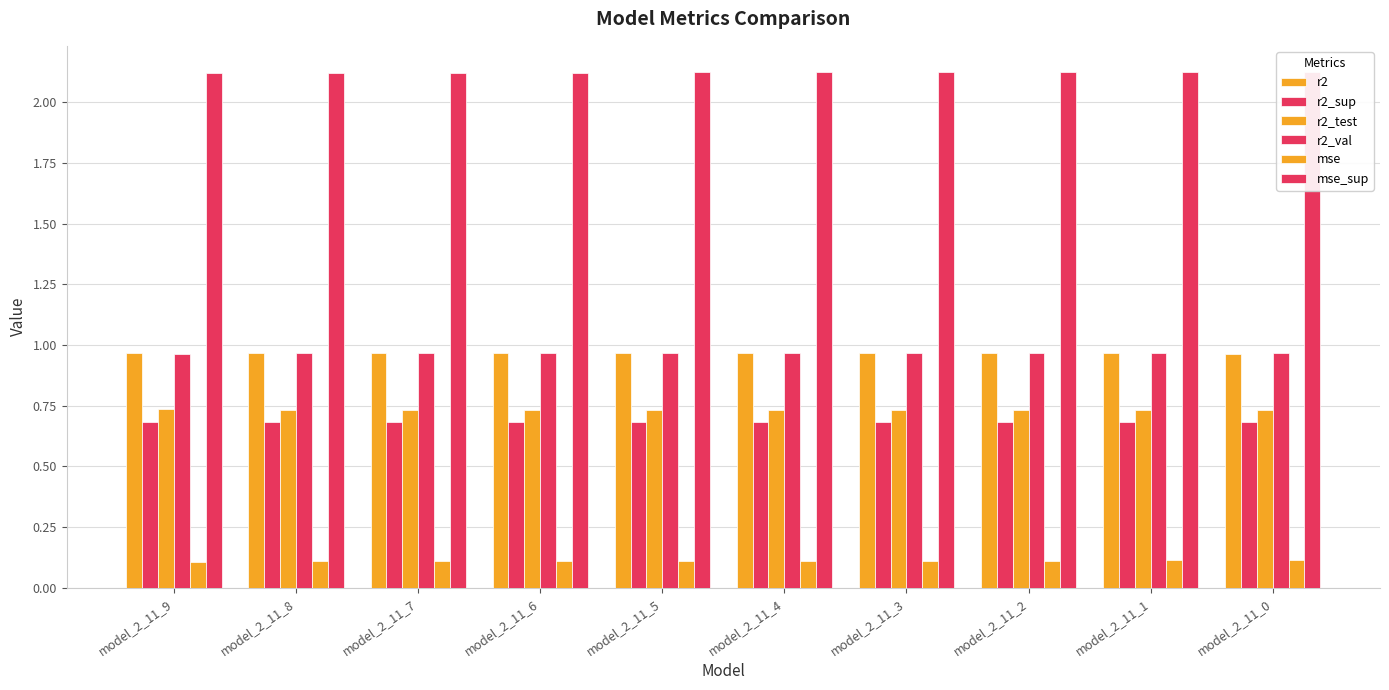

Which category has the highest value in the mse_sup series?

model_2_11_0